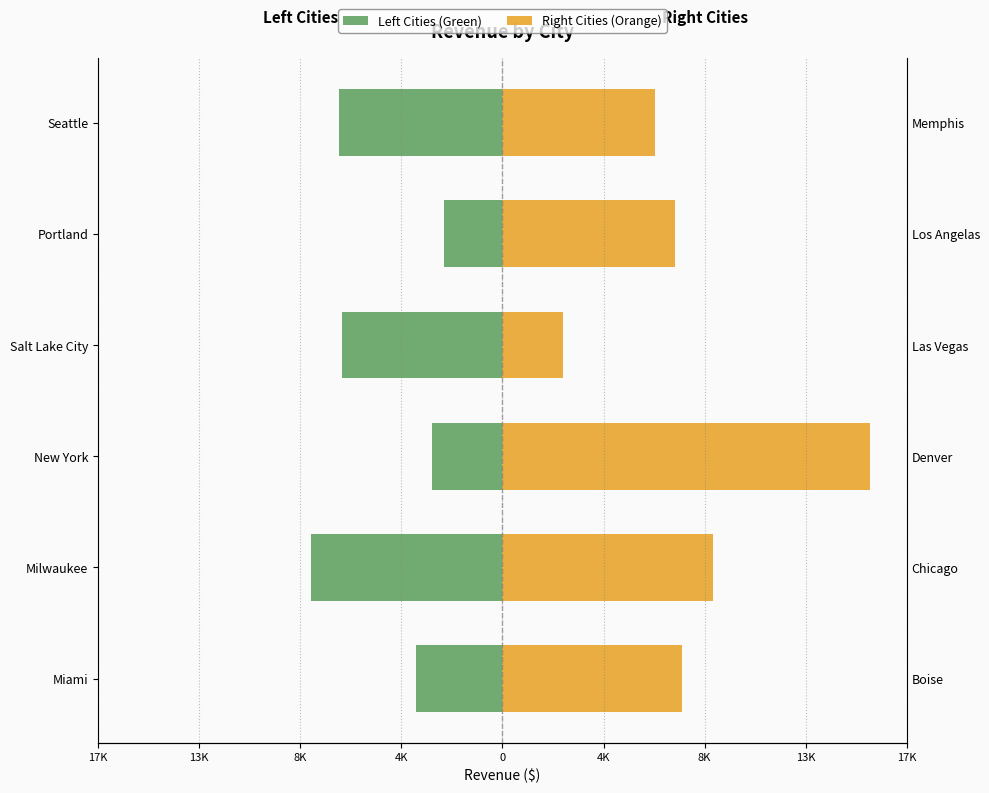

How many distinct data groups are displayed?

2